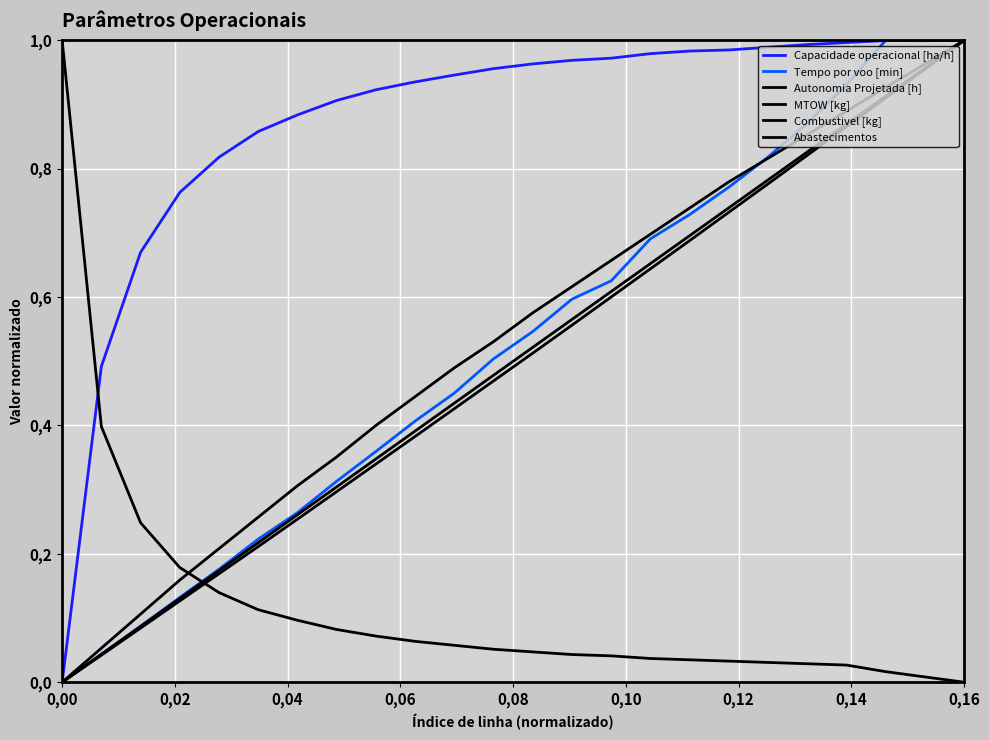

Does the chart have visible grid lines?

Yes